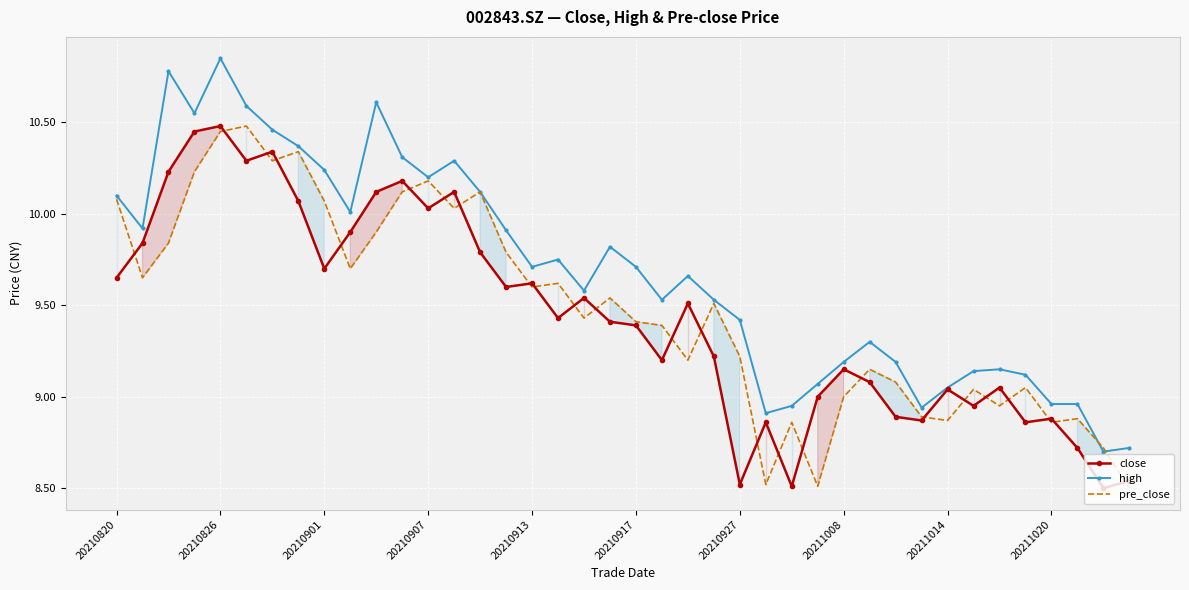

Rank the series by their maximum value, from highest to lowest.

high, close, pre_close